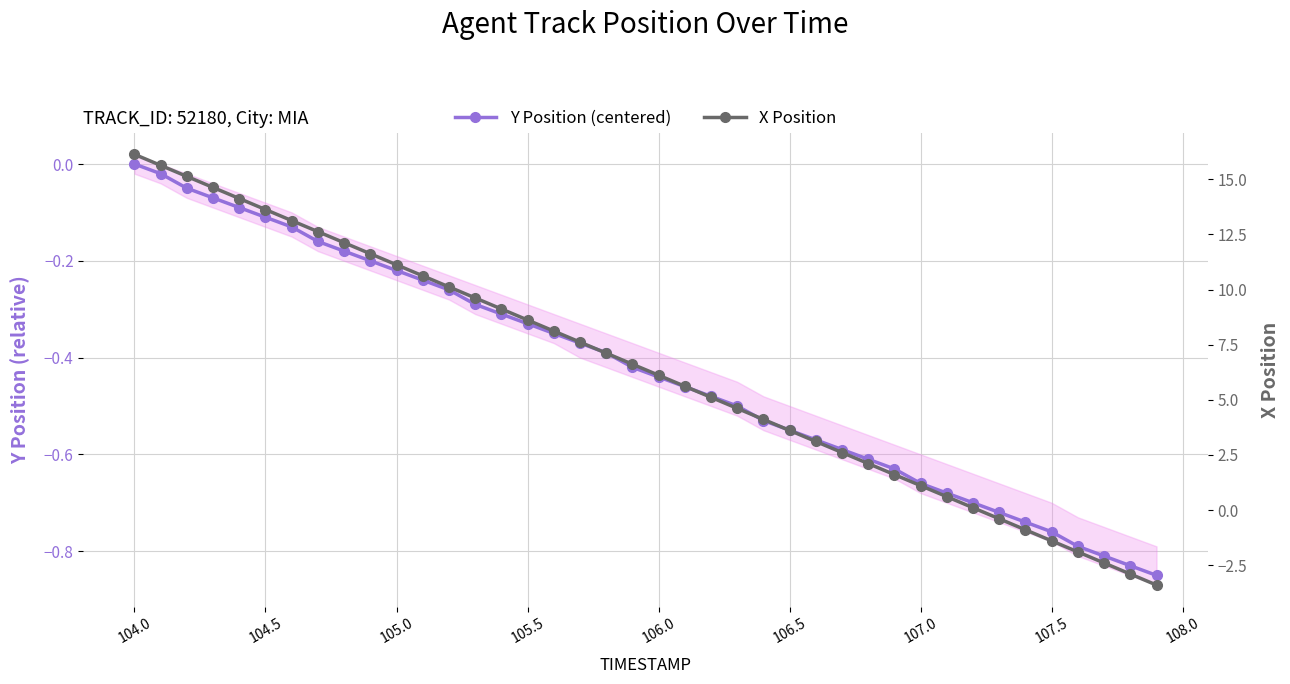

At which label is X Position closest to 6?

106.0